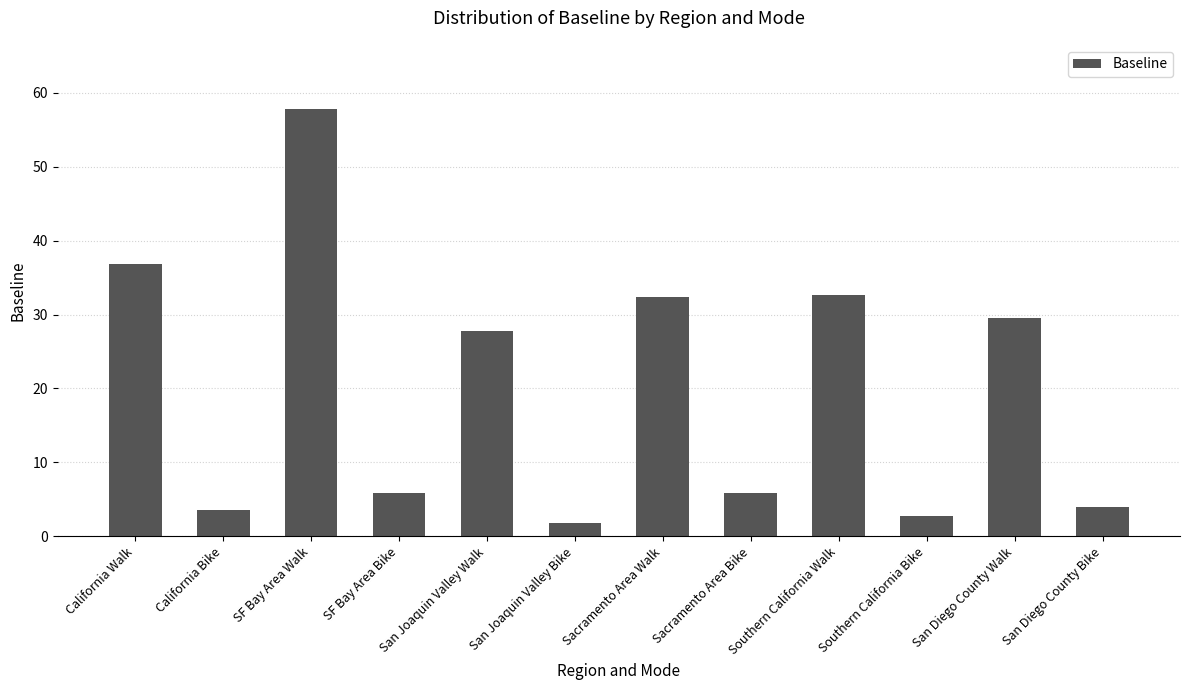

The chart shows a value of 32.4 at Sacramento Area Walk. True or false?

True